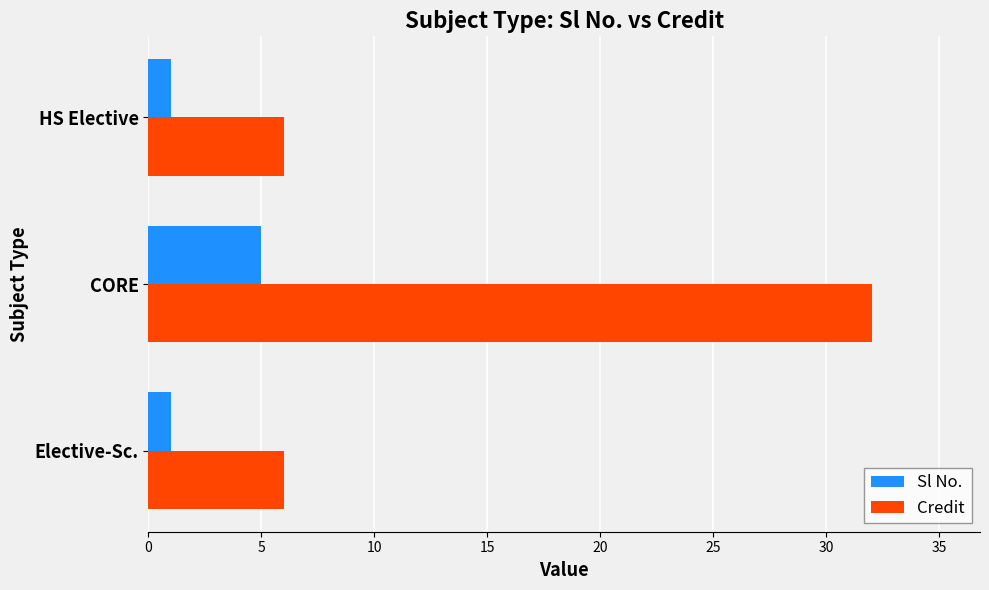

What is the average value of the Sl No. series?

2